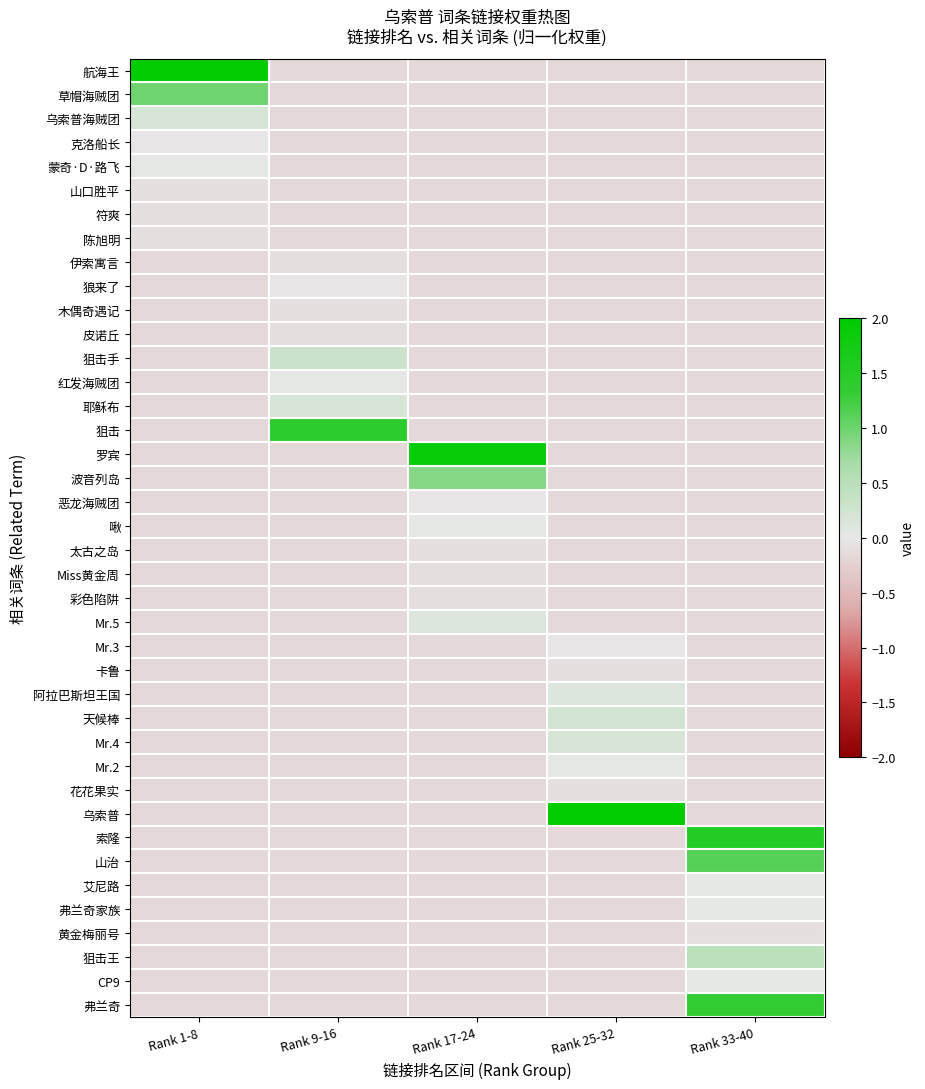

Which has a higher value, Rank 25-32 or Rank 33-40?

Rank 25-32